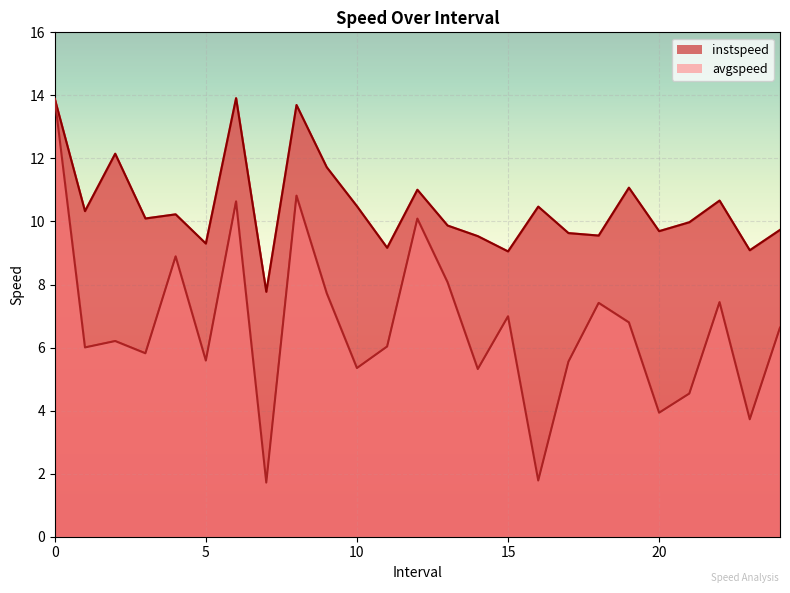

How many values in the avgspeed series exceed 6?

15